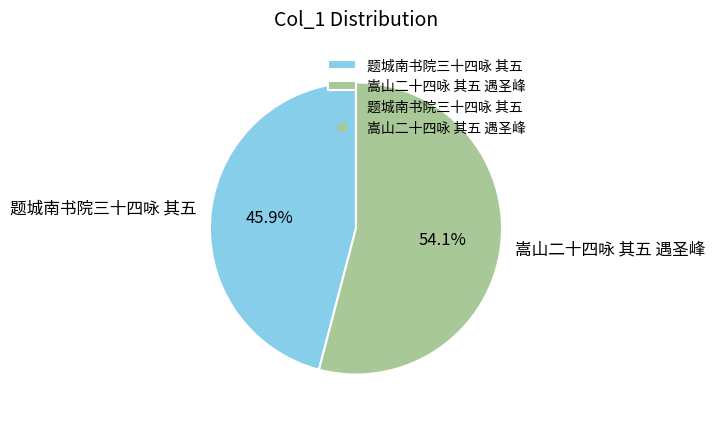

To the nearest percent, what percentage of the pie is 题城南书院三十四咏 其五?

46%